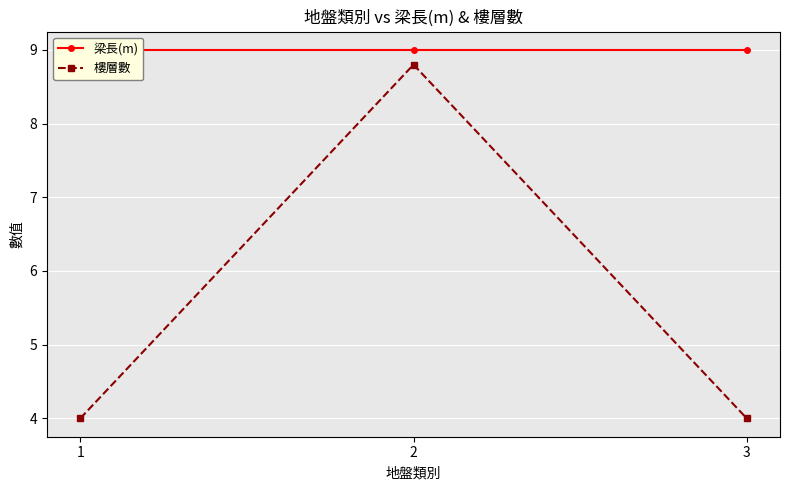

What are all the series names shown in the legend?

梁長(m), 樓層數